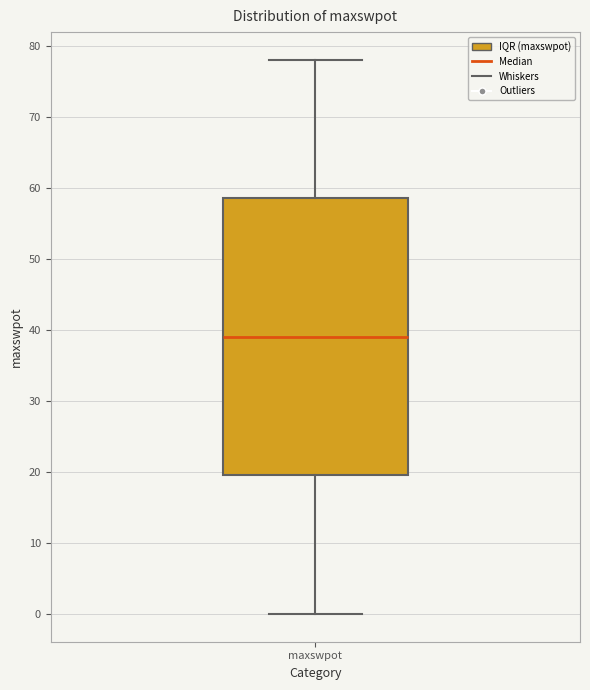

Where does the lower whisker of the box for maxswpot end on the y-axis? The values are not printed on the chart, so give them approximately, as read against the axis.

0